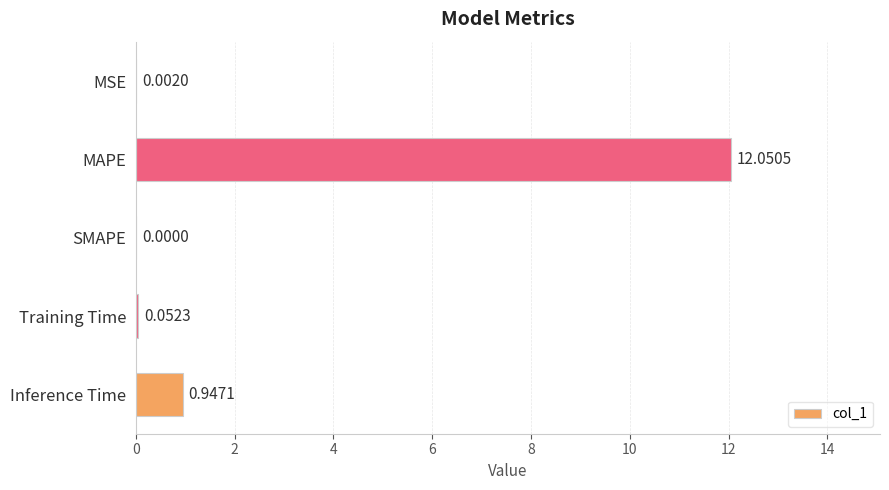

Which has a higher value, SMAPE or MSE?

MSE